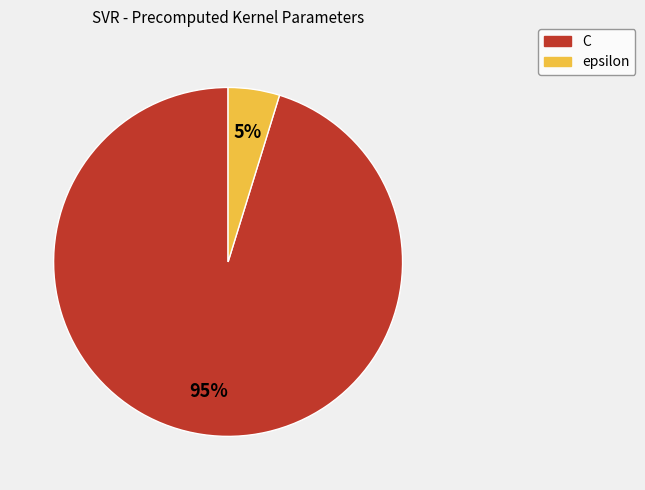

Rank the categories by value from lowest to highest.

epsilon, C